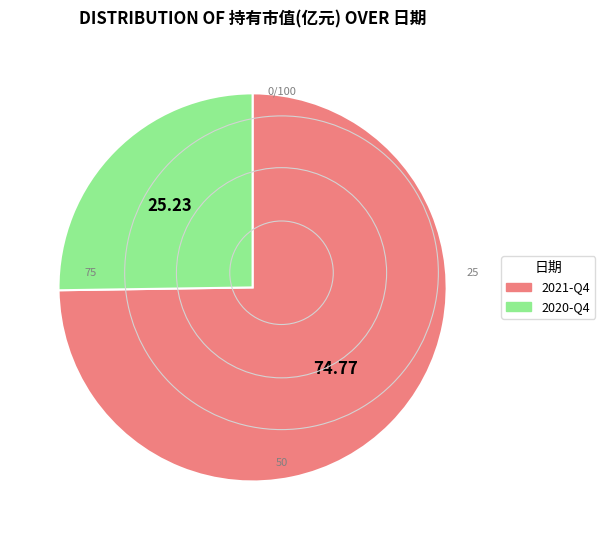

Which category has the smallest portion of the pie?

2020-Q4